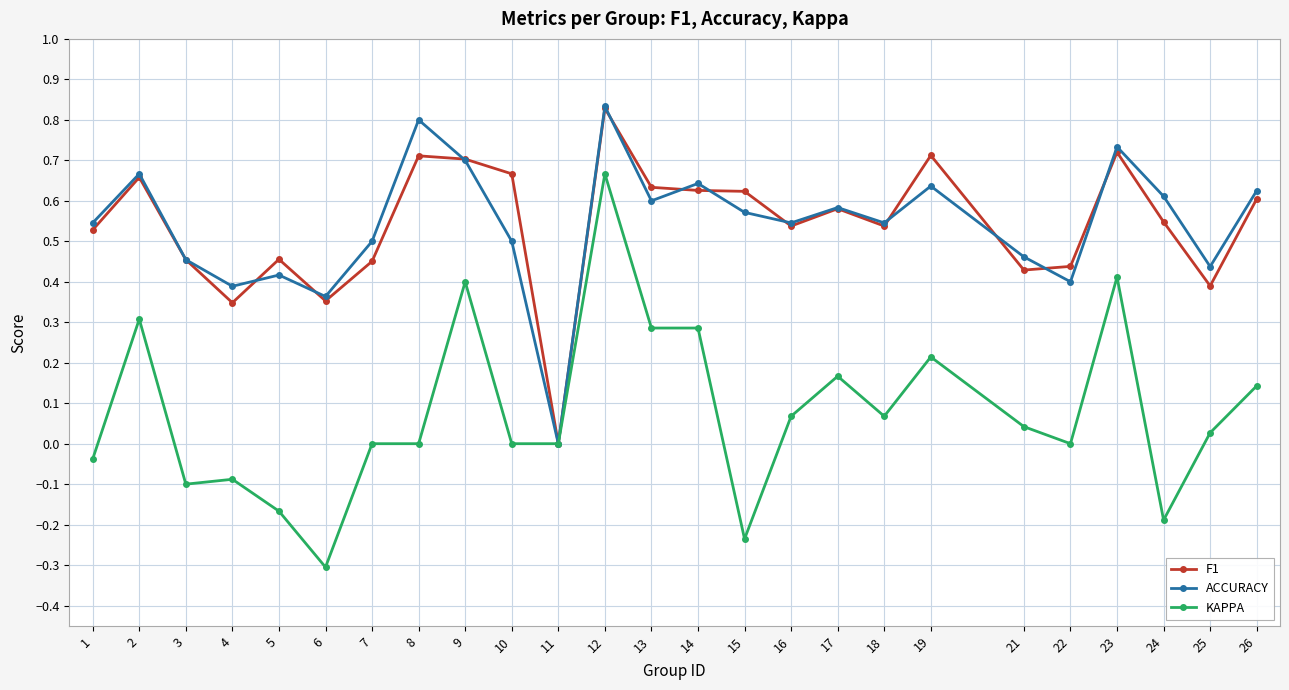

What is the minimum value shown in the chart?

-0.3